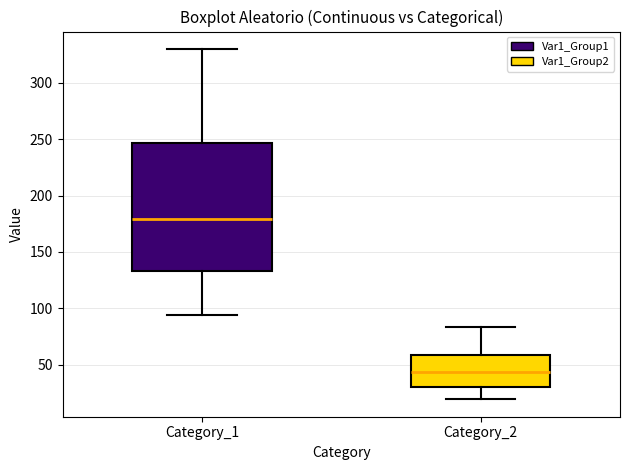

Reading left to right, read every box against the y-axis: the position of its median line, the range the box covers, and the ends of its whiskers. The values are not printed on the chart, so give them approximately, as read against the axis.

Category_1: median 180, box 135 to 245, whiskers 95 to 330
Category_2: median 45, box 30 to 60, whiskers 20 to 85